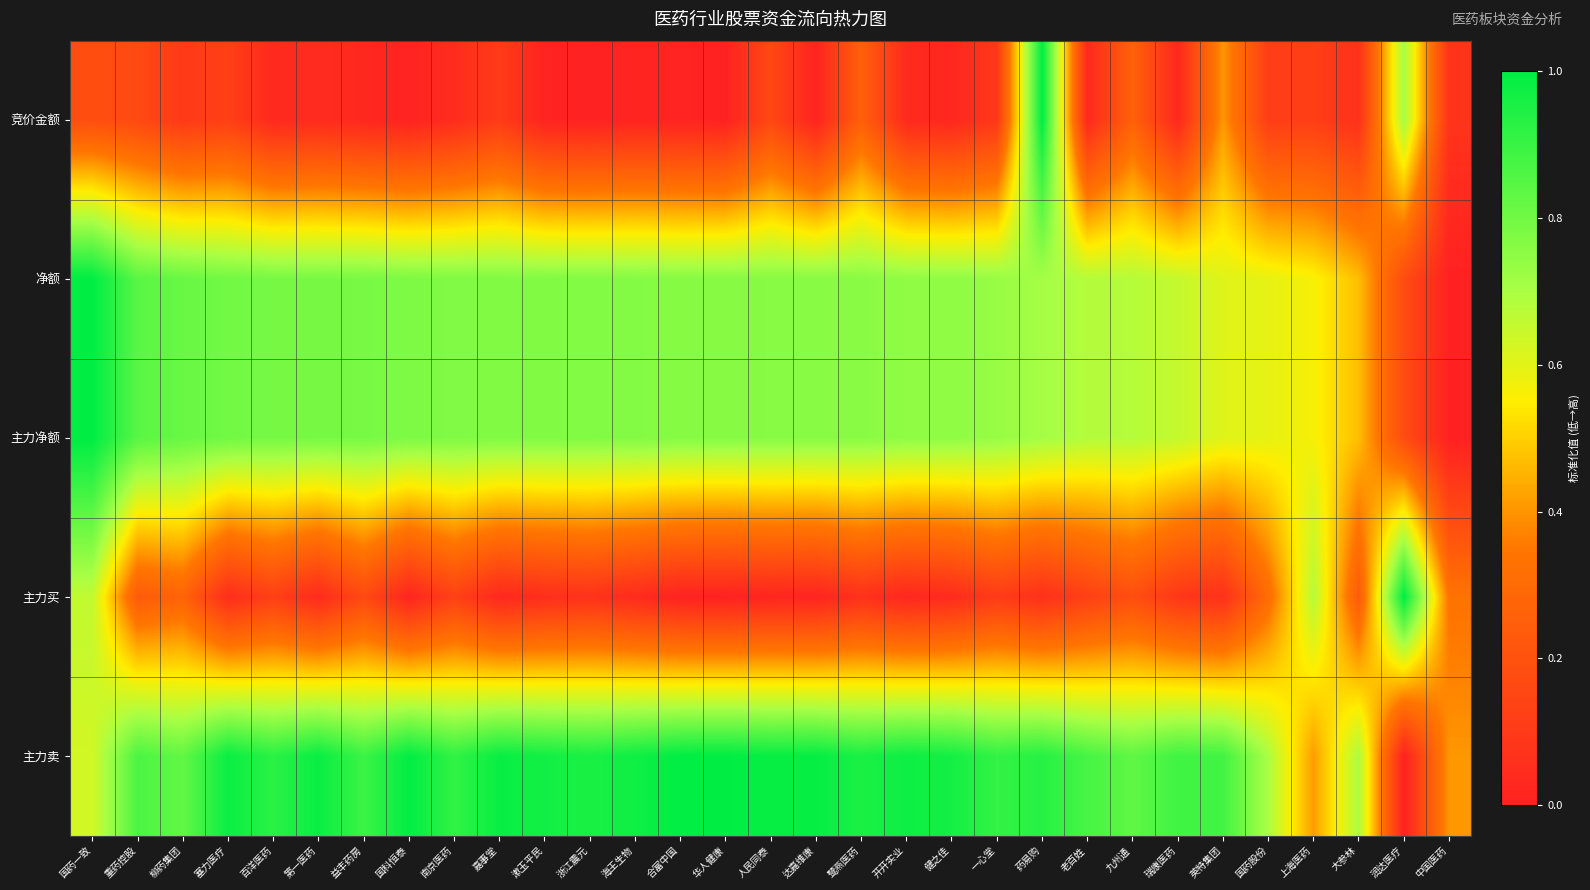

Reading left to right, extract all data points from this chart.

竞价金额: 国药一致=0.2	重药控股=0.2	柳药集团=0.1	塞力医疗=0.1	百洋医药=0.0	第一医药=0.0	益丰药房=0.0	国科恒泰=0.0	南京医药=0.0	嘉事堂=0.1	漱玉平民=0.0	浙江震元=0.0	海王生物=0.0	合富中国=0.0	华人健康=0.0	人民同泰=0.2	达嘉维康=0.0	鹭燕医药=0.3	开开实业=0.0	健之佳=0.0	一心堂=0.1	药易购=1.0	老百姓=0.0	九州通=0.3	瑞康医药=0.0	英特集团=0.4	国药股份=0.1	上海医药=0.1	大参林=0.1	润达医疗=0.7	中国医药=0.1
净额: 国药一致=1.0	重药控股=0.8	柳药集团=0.8	塞力医疗=0.8	百洋医药=0.8	第一医药=0.8	益丰药房=0.8	国科恒泰=0.8	南京医药=0.8	嘉事堂=0.8	漱玉平民=0.8	浙江震元=0.8	海王生物=0.8	合富中国=0.8	华人健康=0.8	人民同泰=0.8	达嘉维康=0.8	鹭燕医药=0.8	开开实业=0.7	健之佳=0.7	一心堂=0.7	药易购=0.7	老百姓=0.7	九州通=0.7	瑞康医药=0.7	英特集团=0.6	国药股份=0.6	上海医药=0.6	大参林=0.5	润达医疗=0.2	中国医药=0.0
主力净额: 国药一致=1.0	重药控股=0.8	柳药集团=0.8	塞力医疗=0.8	百洋医药=0.8	第一医药=0.8	益丰药房=0.8	国科恒泰=0.8	南京医药=0.8	嘉事堂=0.8	漱玉平民=0.8	浙江震元=0.8	海王生物=0.8	合富中国=0.8	华人健康=0.8	人民同泰=0.8	达嘉维康=0.8	鹭燕医药=0.8	开开实业=0.7	健之佳=0.7	一心堂=0.7	药易购=0.7	老百姓=0.7	九州通=0.7	瑞康医药=0.7	英特集团=0.6	国药股份=0.6	上海医药=0.6	大参林=0.5	润达医疗=0.2	中国医药=0.0
主力买: 国药一致=0.7	重药控股=0.2	柳药集团=0.3	塞力医疗=0.0	百洋医药=0.1	第一医药=0.0	益丰药房=0.2	国科恒泰=0.0	南京医药=0.1	嘉事堂=0.0	漱玉平民=0.1	浙江震元=0.1	海王生物=0.0	合富中国=0.0	华人健康=0.0	人民同泰=0.0	达嘉维康=0.0	鹭燕医药=0.1	开开实业=0.0	健之佳=0.0	一心堂=0.1	药易购=0.1	老百姓=0.1	九州通=0.2	瑞康医药=0.1	英特集团=0.1	国药股份=0.3	上海医药=0.7	大参林=0.2	润达医疗=1.0	中国医药=0.3
主力卖: 国药一致=0.6	重药控股=0.9	柳药集团=0.8	塞力医疗=1.0	百洋医药=0.9	第一医药=1.0	益丰药房=0.9	国科恒泰=1.0	南京医药=0.9	嘉事堂=1.0	漱玉平民=1.0	浙江震元=1.0	海王生物=1.0	合富中国=1.0	华人健康=1.0	人民同泰=1.0	达嘉维康=1.0	鹭燕医药=1.0	开开实业=1.0	健之佳=1.0	一心堂=0.9	药易购=0.9	老百姓=0.9	九州通=0.8	瑞康医药=0.9	英特集团=0.9	国药股份=0.7	上海医药=0.4	大参林=0.7	润达医疗=0.0	中国医药=0.4